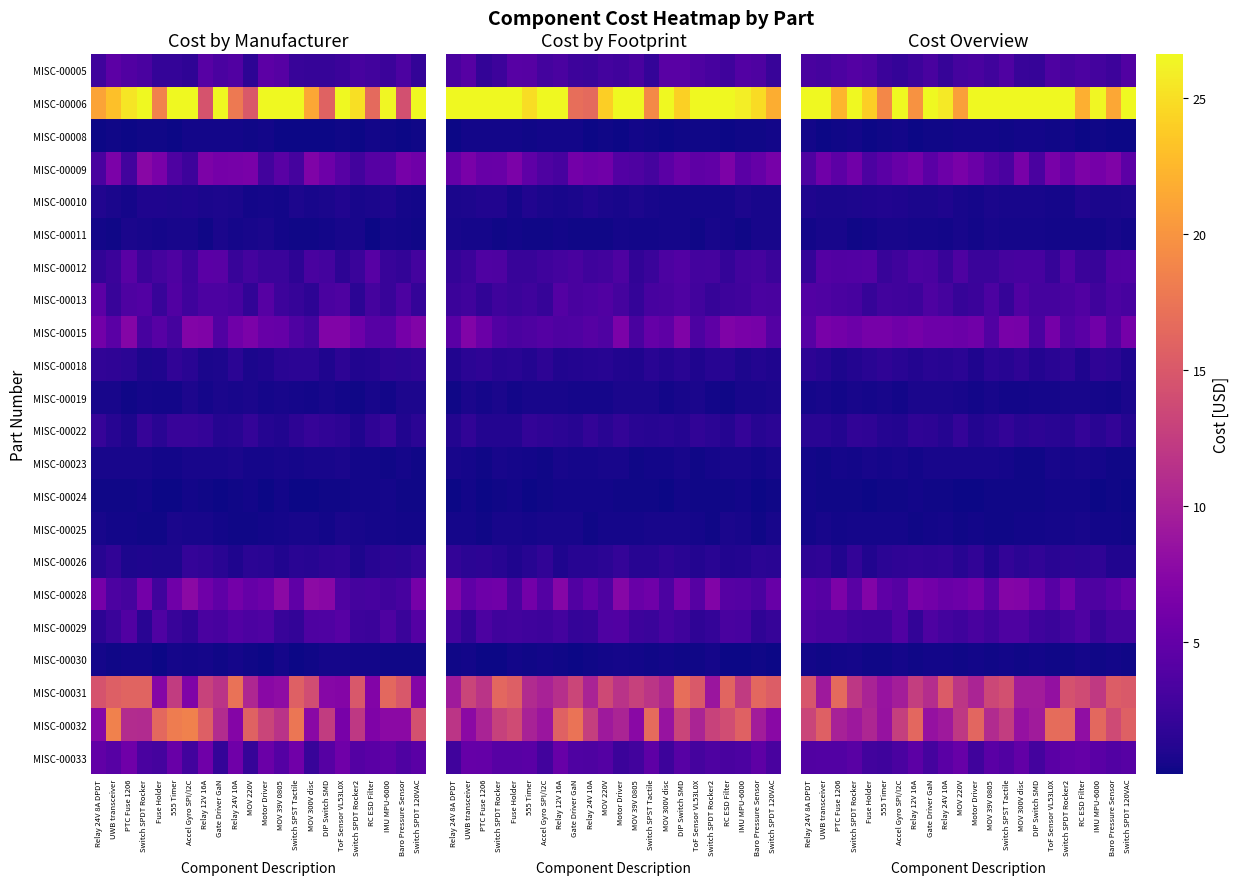

True or false: MISC-00032 has a value of 13.2 at Relay 24V 8A DPDT.

True